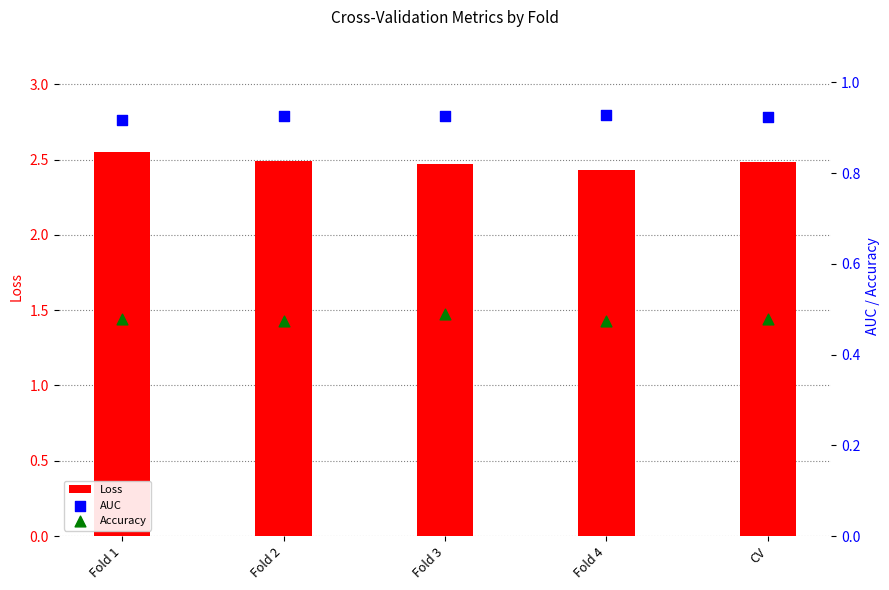

Which series has the largest total across all categories?

Loss